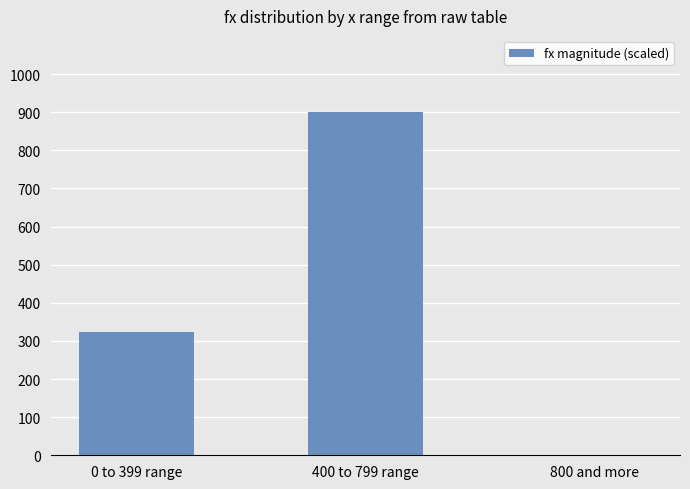

Count the number of values greater than 322.

2